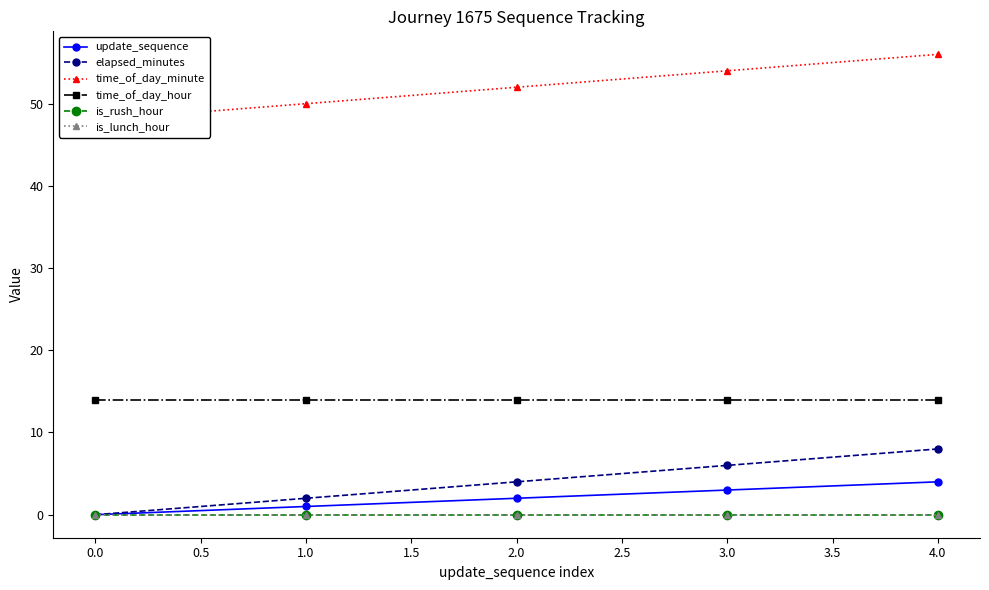

At 0.0, list the series in order from smallest to largest.

update_sequence, elapsed_minutes, is_rush_hour, is_lunch_hour, time_of_day_hour, time_of_day_minute